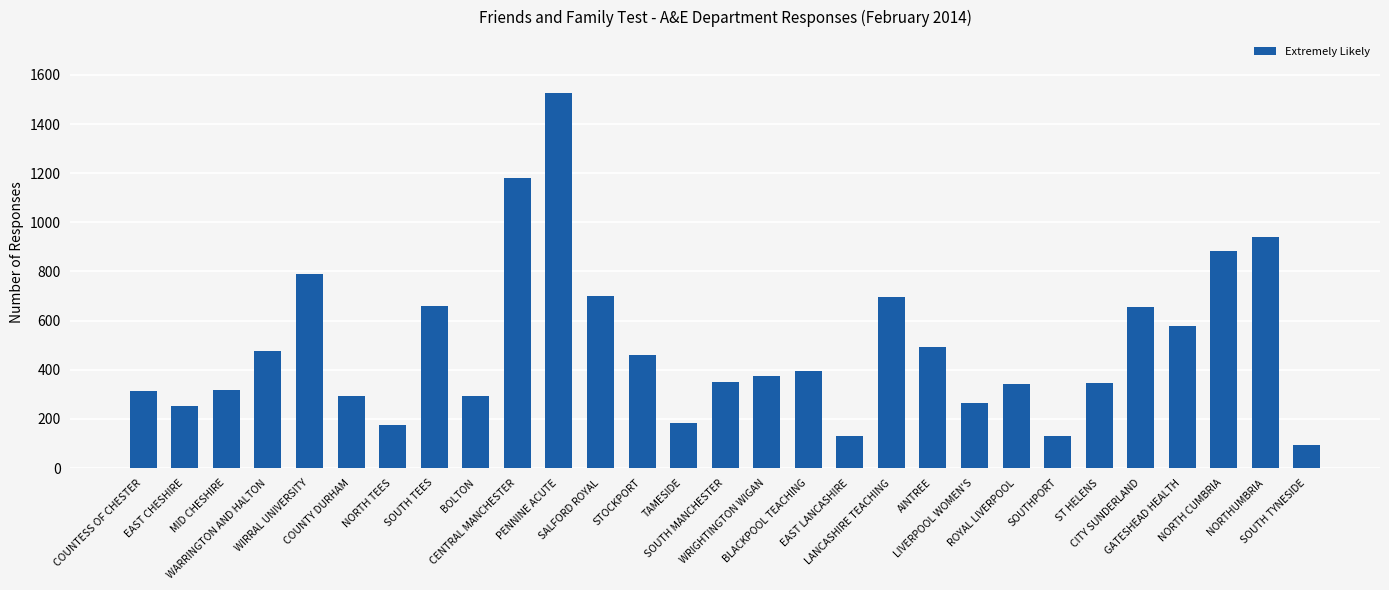

Between SOUTH TYNESIDE and SALFORD ROYAL, which is larger?

SALFORD ROYAL